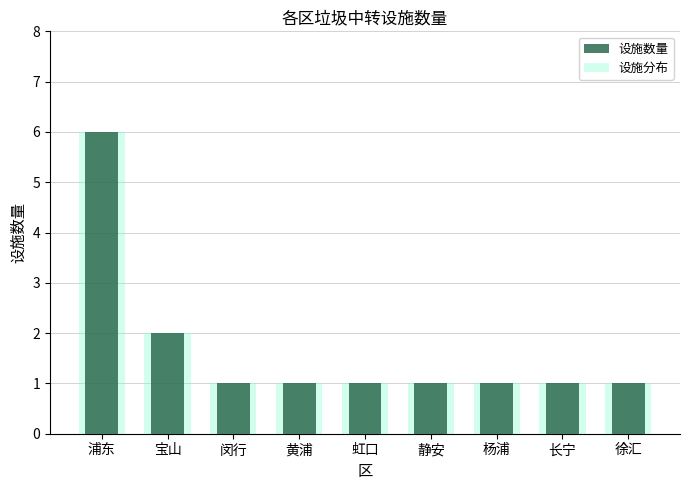

What is the difference between the maximum and minimum values in the 设施数量 series?

5